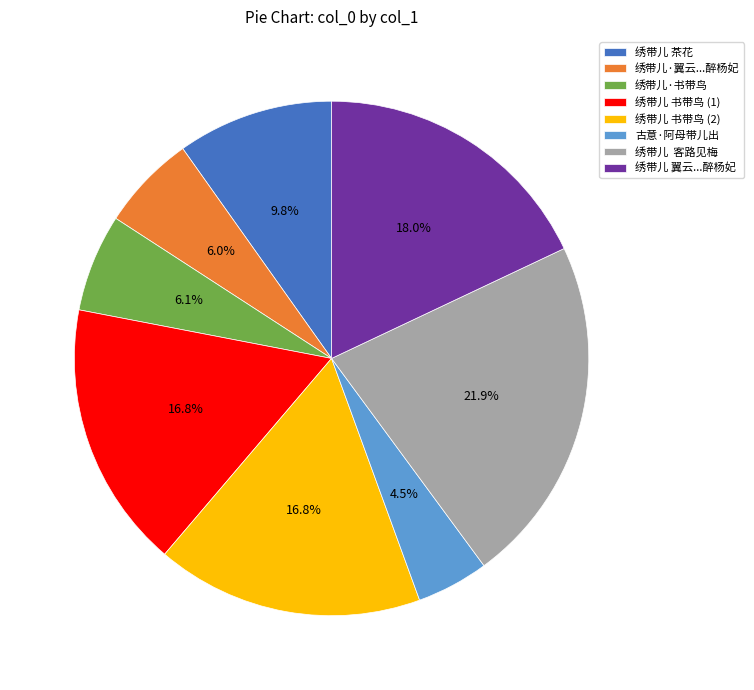

What is the total percentage of 绣带儿 书带鸟 (2) and 绣带儿·翼云...醉杨妃?

22.8%